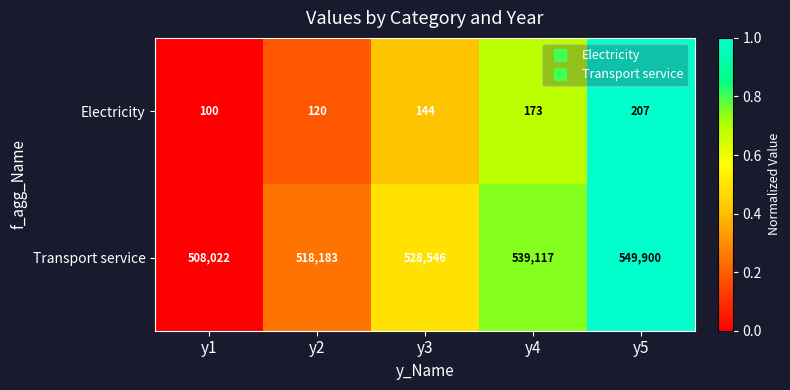

True or false: Transport service has a value of 252368 at y4.

False